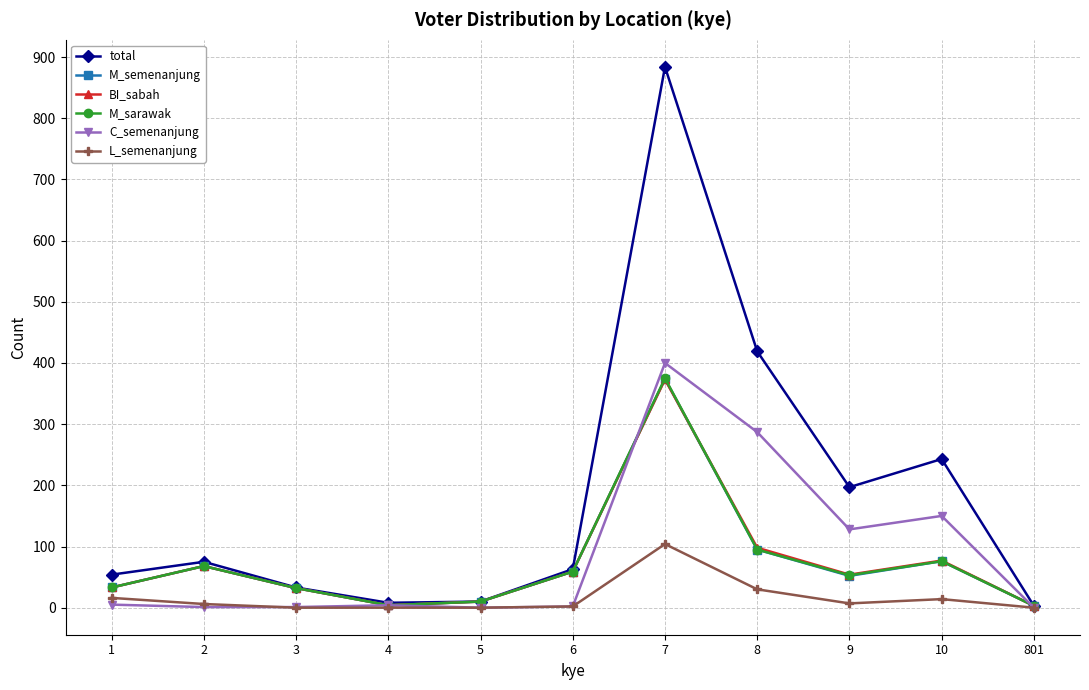

Is this an area chart (filled region under the line)?

No